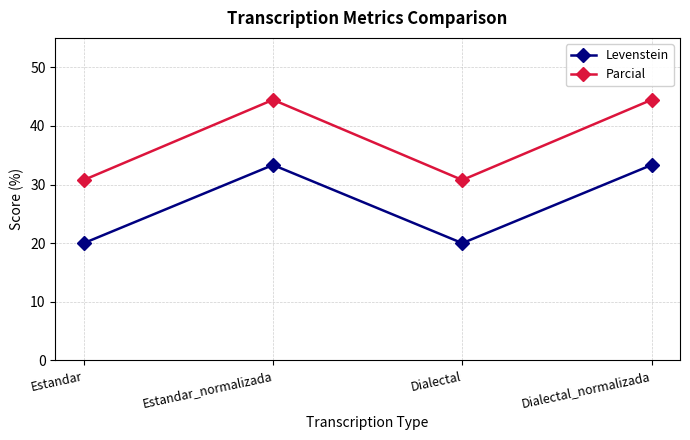

How many lines are shown in the chart?

2